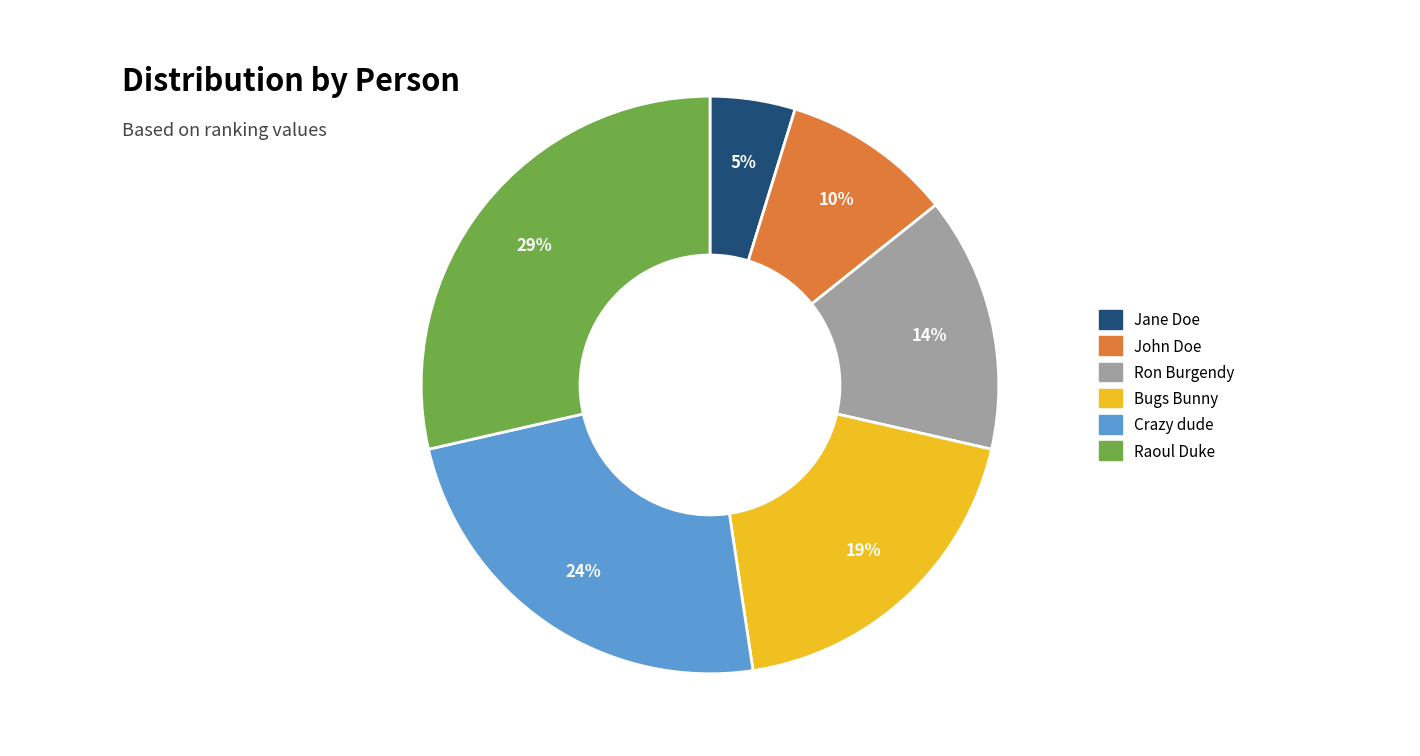

What percentage is the Ron Burgendy slice, to the nearest percent?

14%